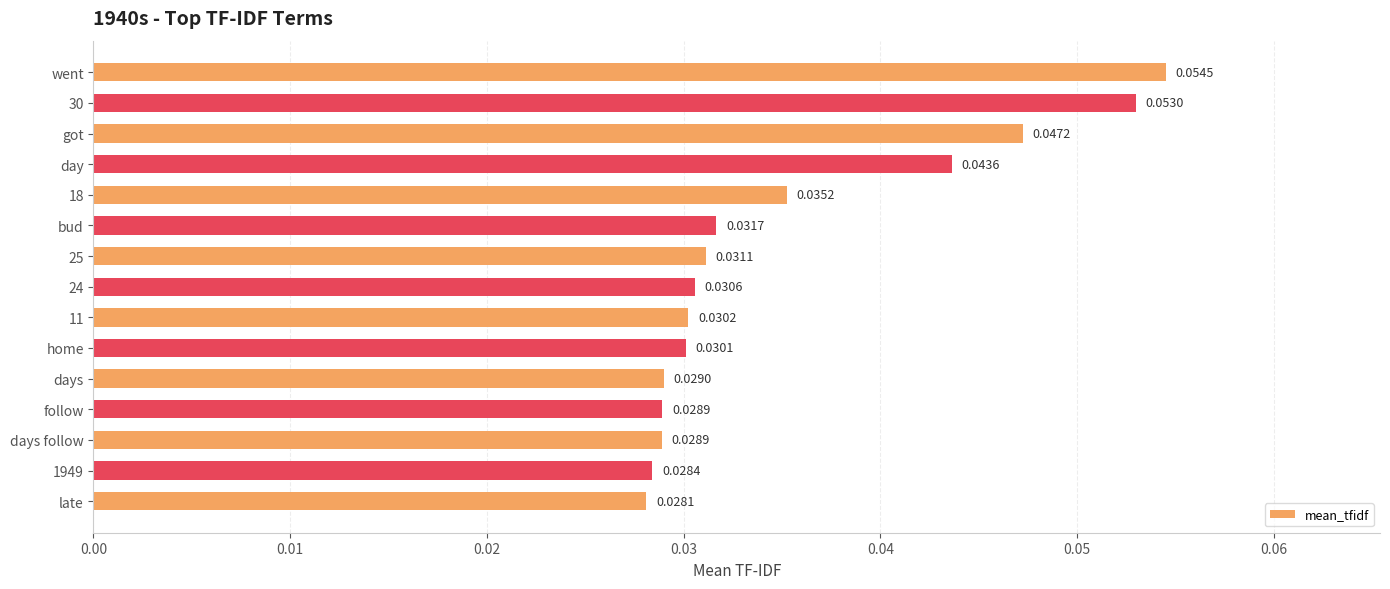

At which label is the value closest to 0?

late